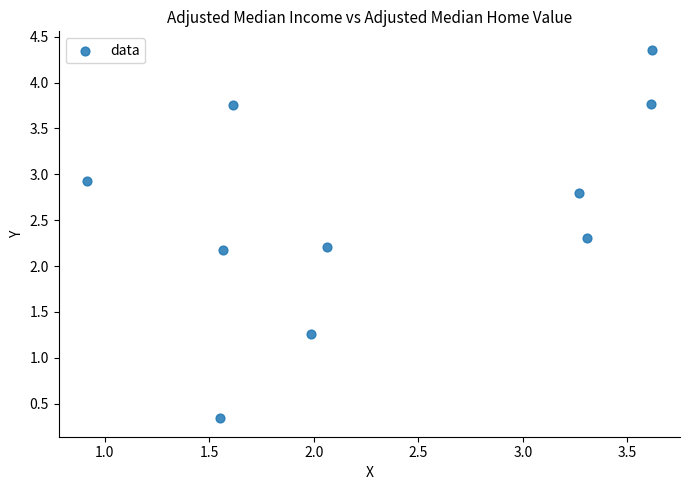

What is the average X value?

2.4